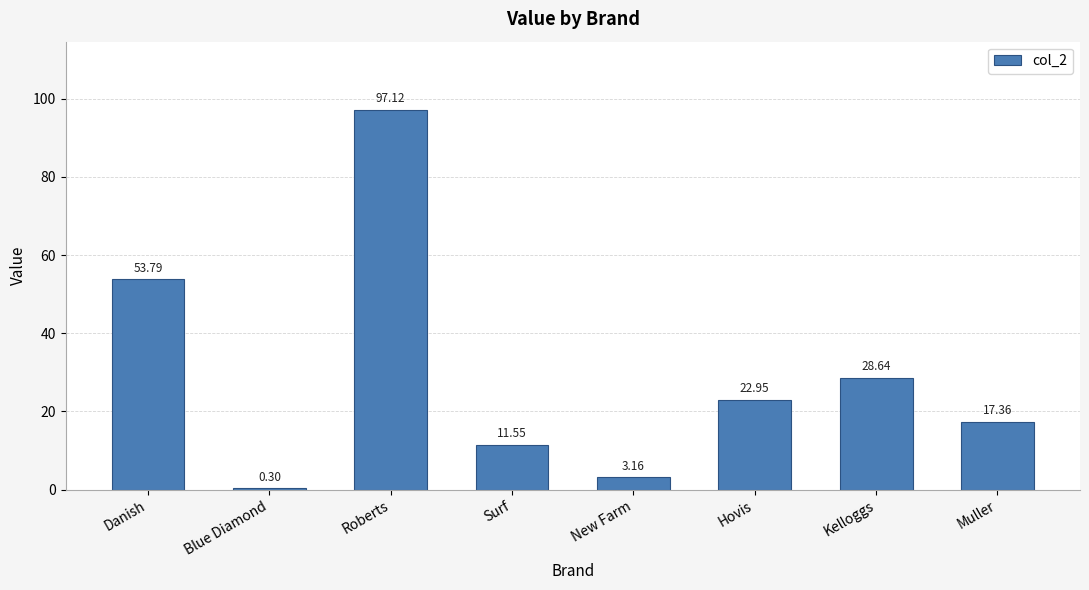

Count the number of data series in this chart.

1